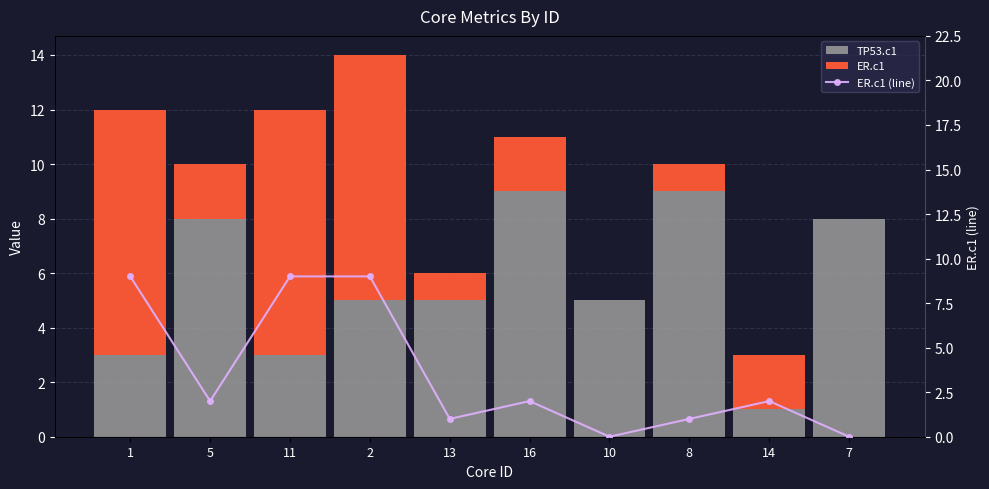

True or false: ER.c1 has a value of 9 at 1.

True